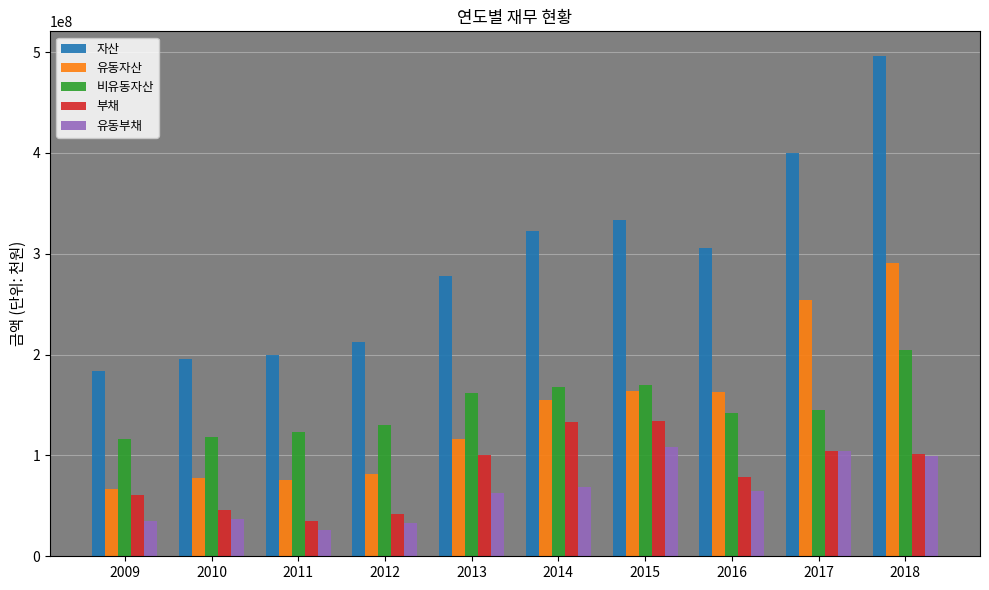

Rank the series by their maximum value, from lowest to highest.

유동부채, 부채, 비유동자산, 유동자산, 자산